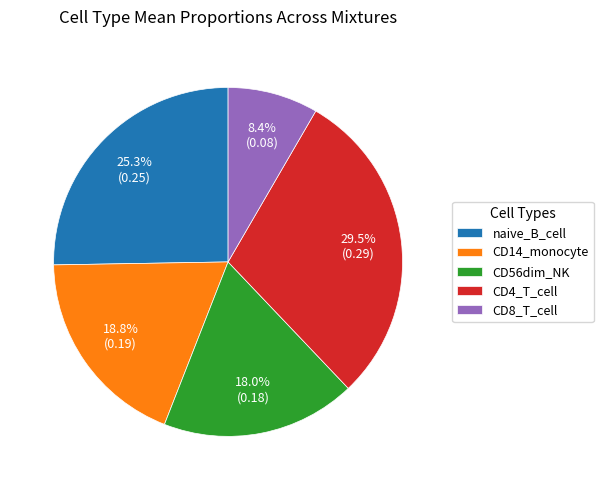

Count the number of slices in the pie.

5